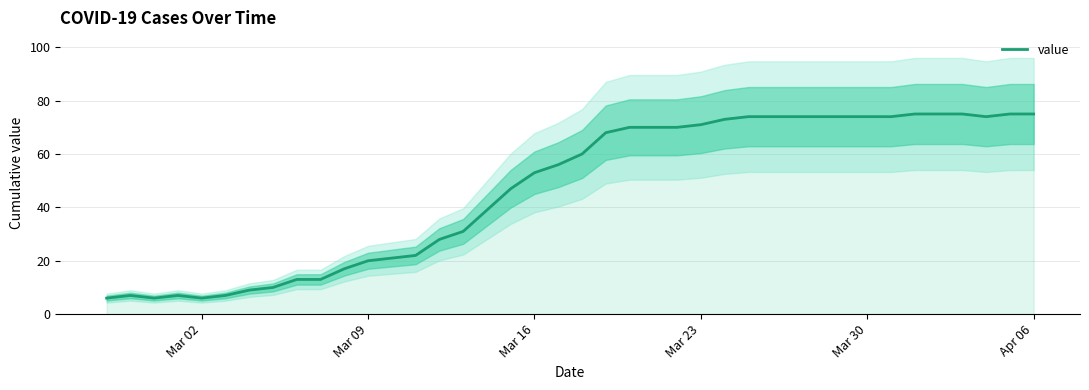

True or false: the data shows 19 at 9.

False